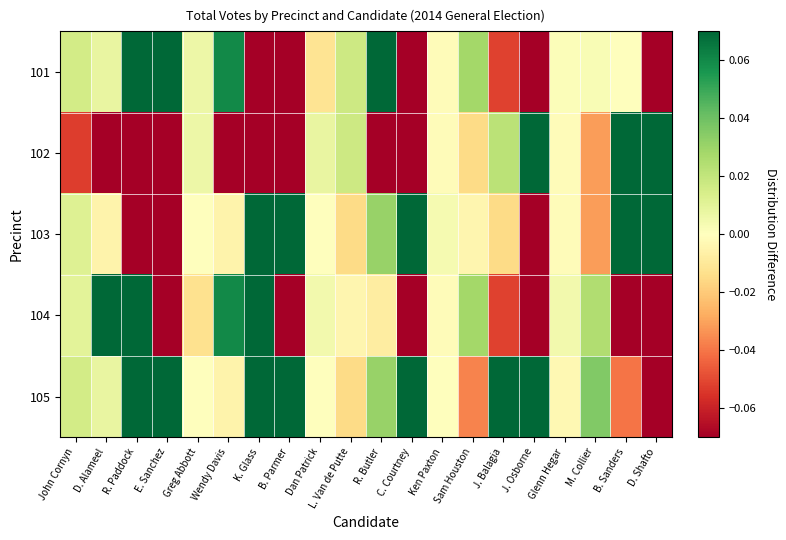

List the series in order of their peak value, lowest first.

104, 101, 102, 105, 103